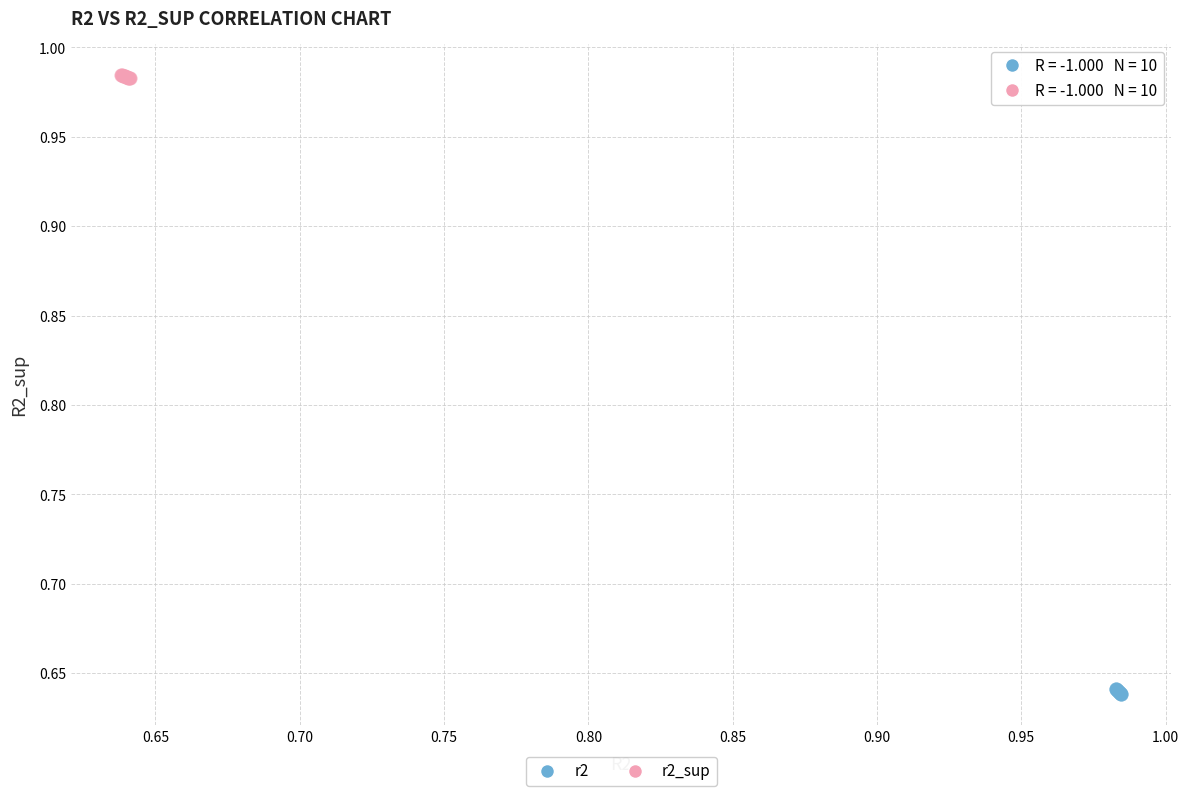

Which series reaches the maximum Y coordinate?

r2_sup